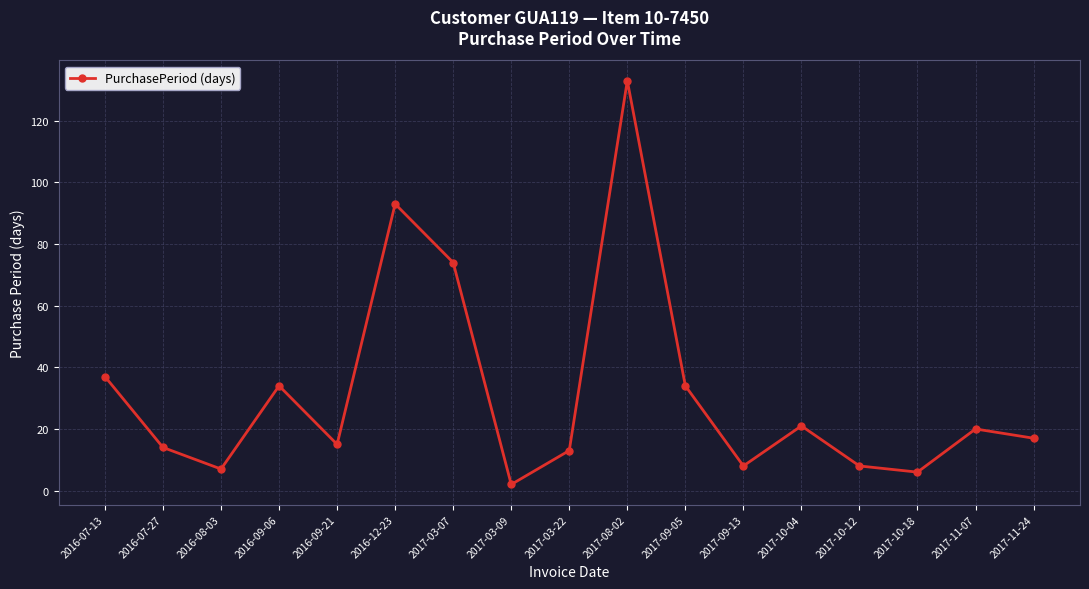

Reading right to left, extract all data points from this chart.

2017-11-24=17	2017-11-07=20	2017-10-18=6	2017-10-12=8	2017-10-04=21	2017-09-13=8	2017-09-05=34	2017-08-02=133	2017-03-22=13	2017-03-09=2	2017-03-07=74	2016-12-23=93	2016-09-21=15	2016-09-06=34	2016-08-03=7	2016-07-27=14	2016-07-13=37